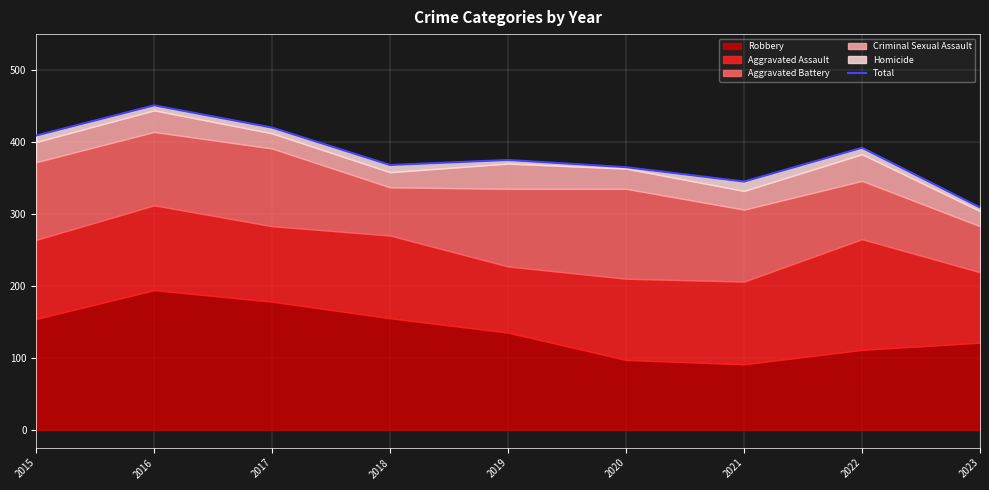

What is the sum of all values?

3434